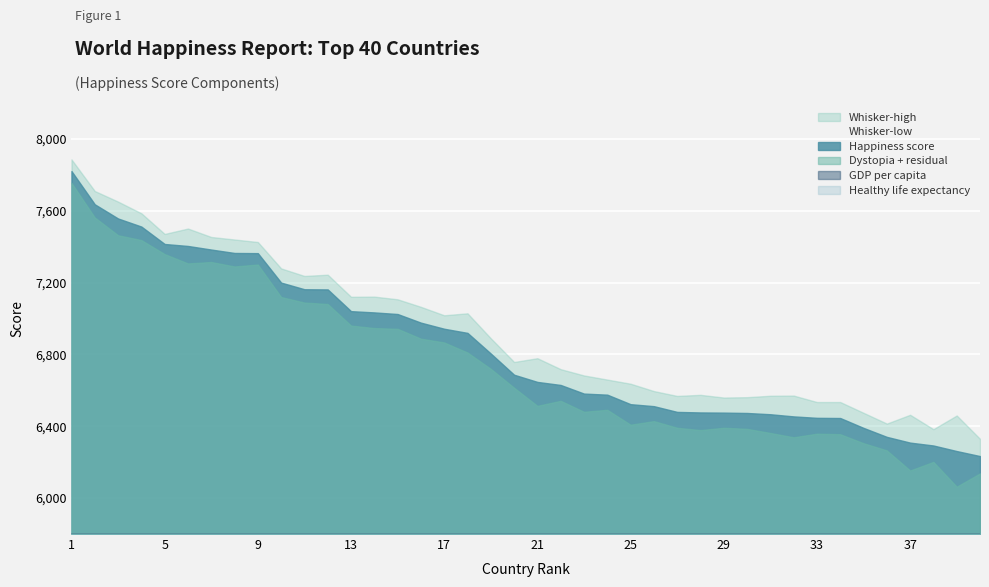

True or false: GDP per capita has more than 0 interior local peaks.

True